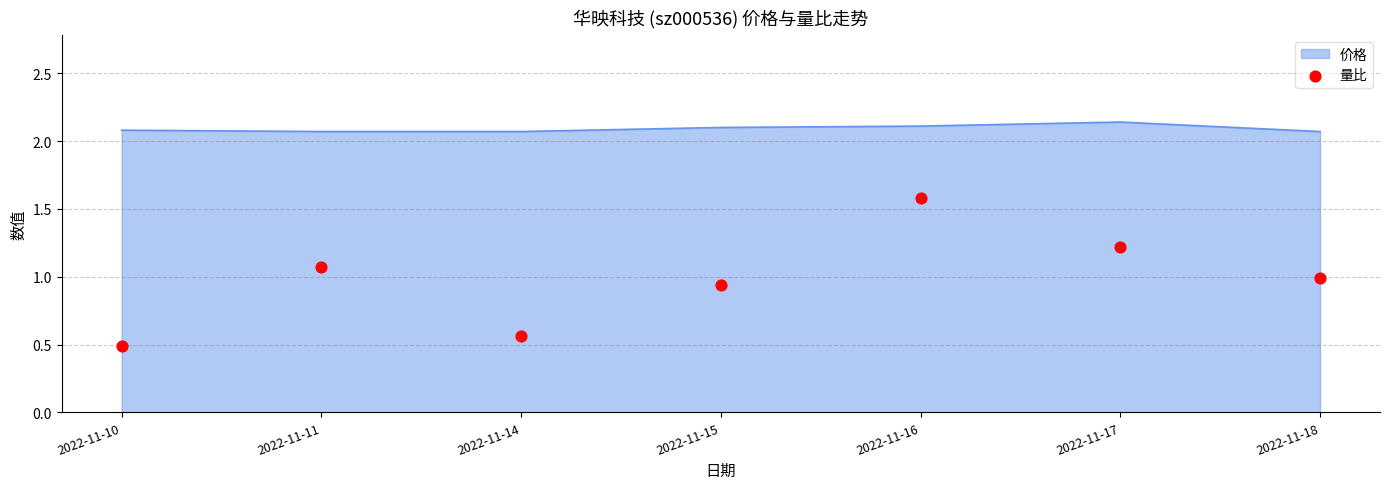

What is the change in value from 2022-11-10 to 2022-11-16?

+1.1